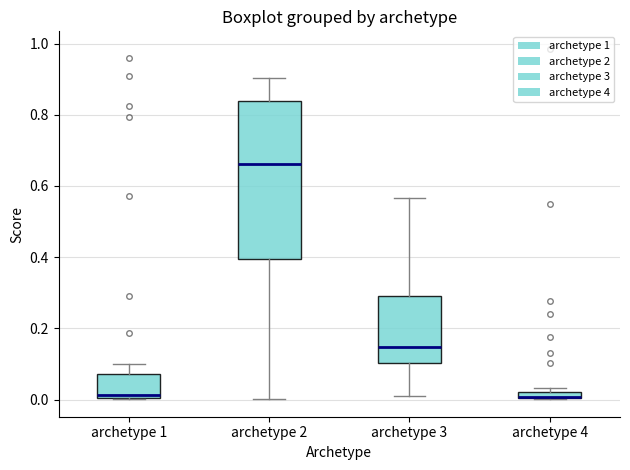

Which box is the tallest, from its lower edge to its upper edge?

archetype 2